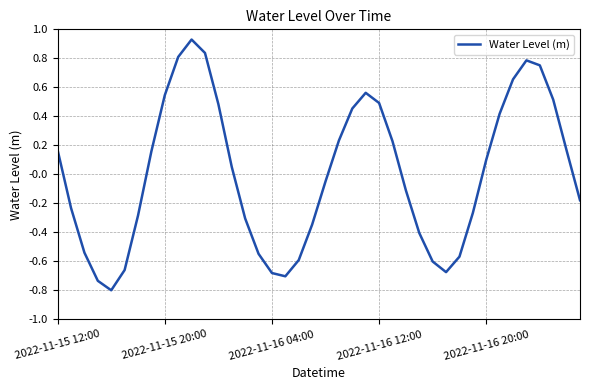

What is the difference between the maximum and minimum values?

1.7